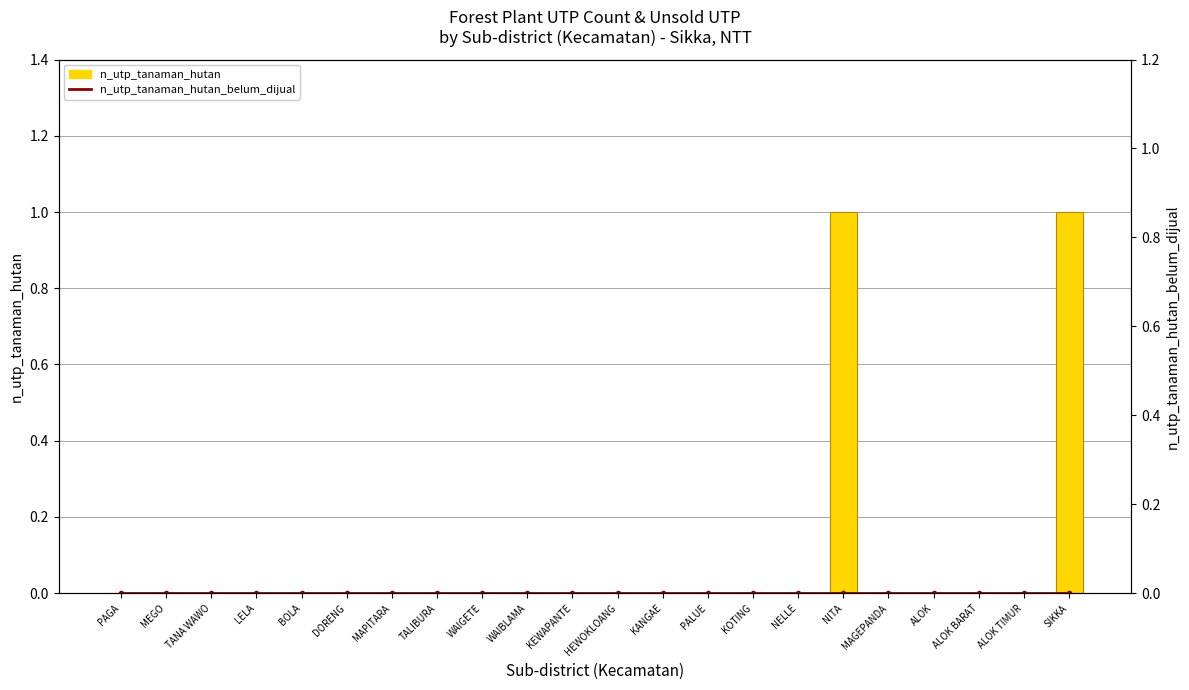

Where is n_utp_tanaman_hutan nearest to the value 0?

PAGA